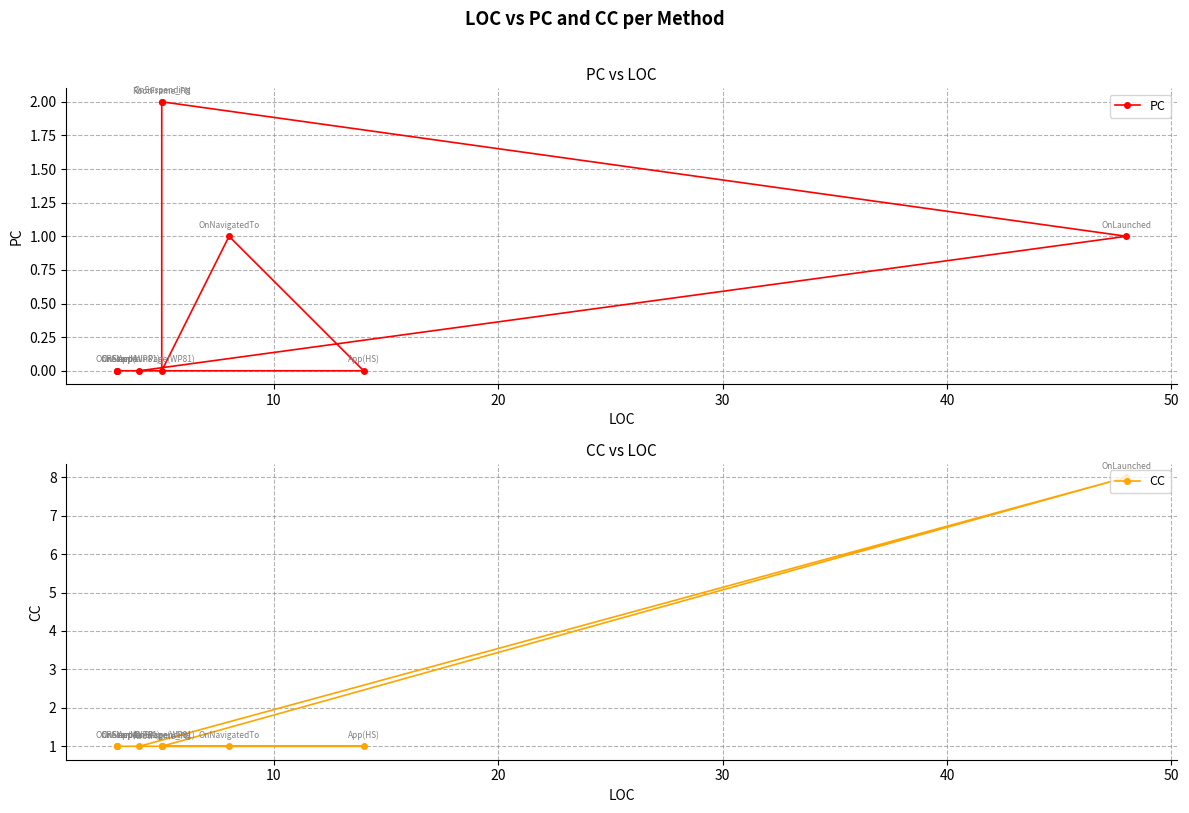

Rank the series at 50 from lowest to highest value.

PC, CC